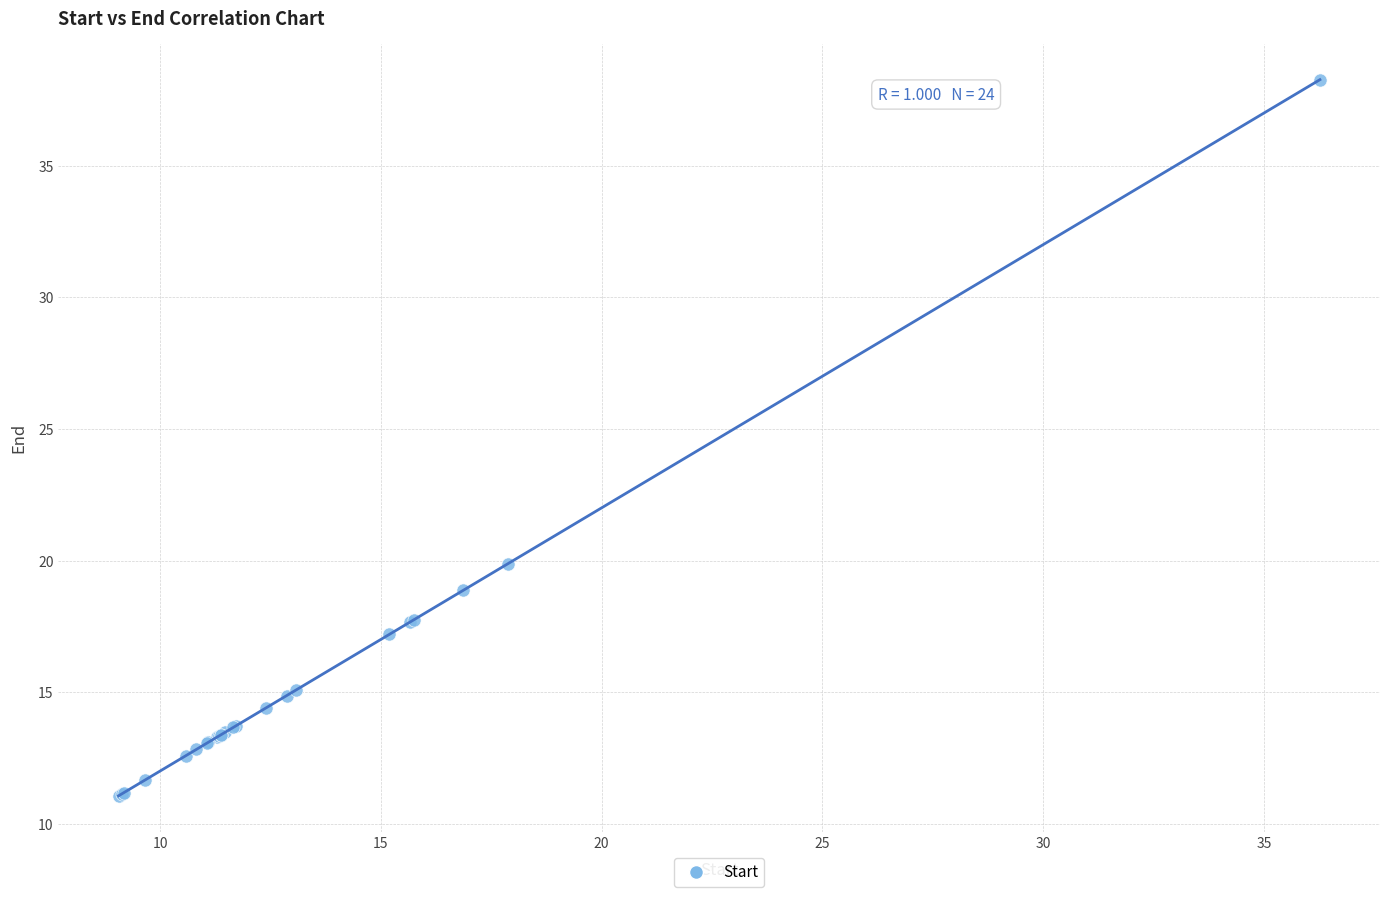

What Y value in the scatter plot is closest to 24?

19.9